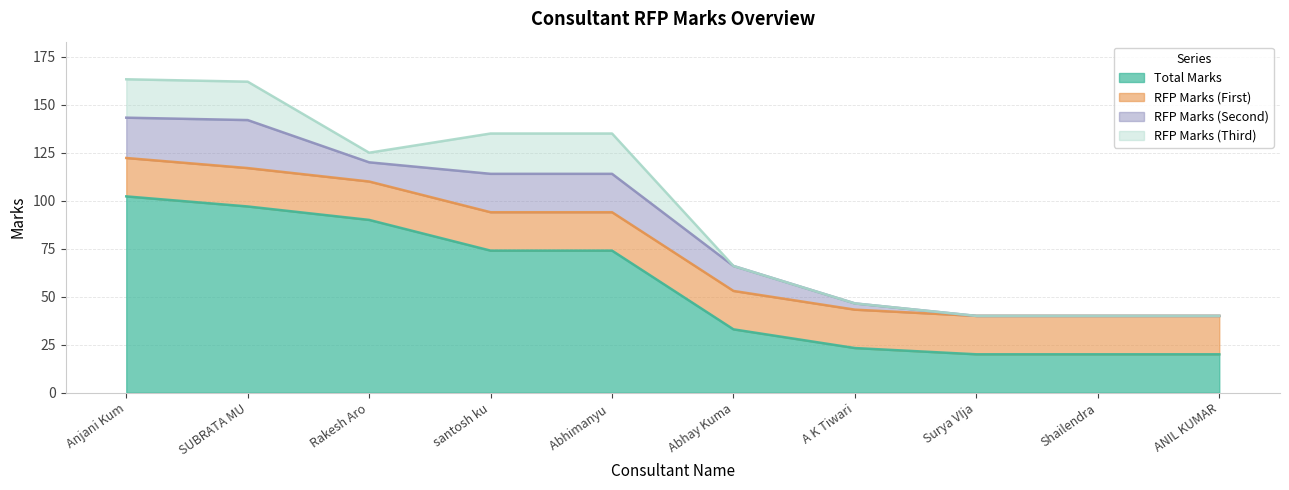

Rank the series by their maximum value, from lowest to highest.

RFP Marks (First), RFP Marks (Third), RFP Marks (Second), Total Marks